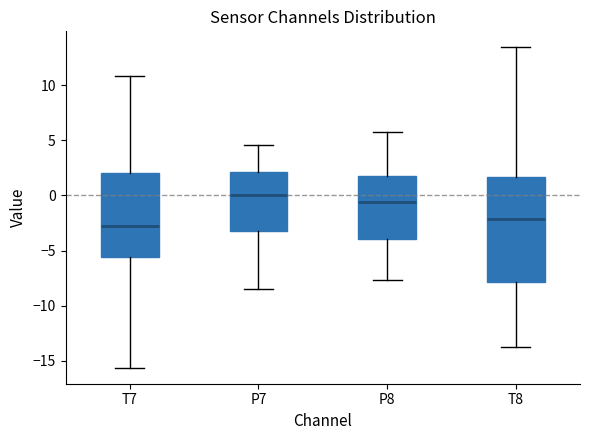

Which box has the highest median line?

P7